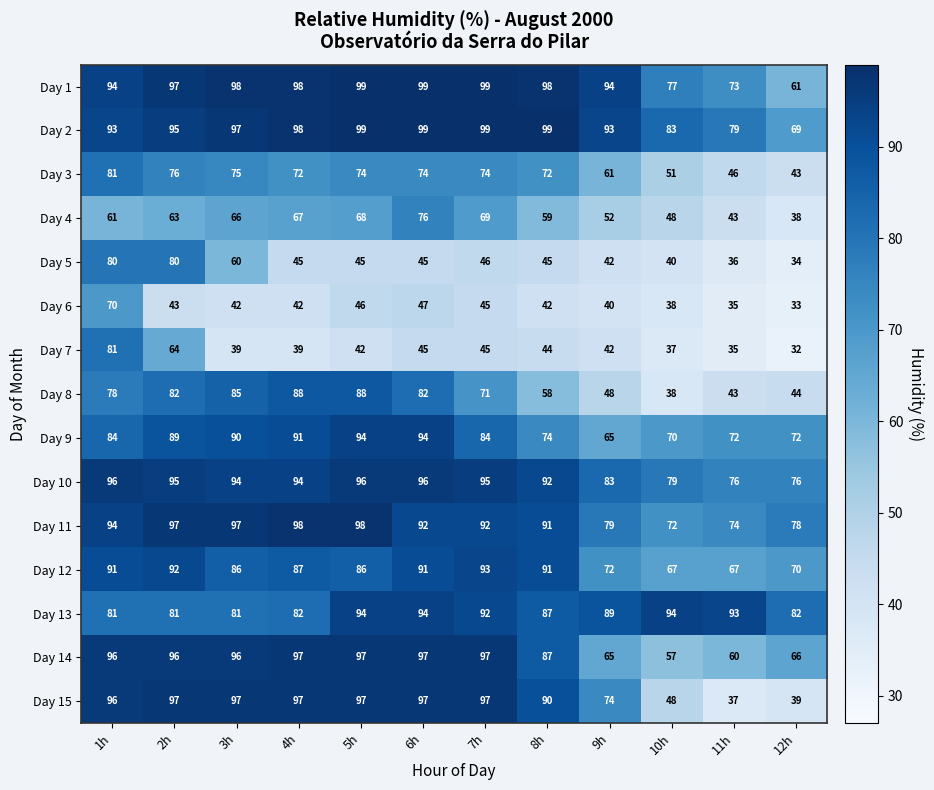

What is the sum of the Day 10 values at 2h and 12h?

171